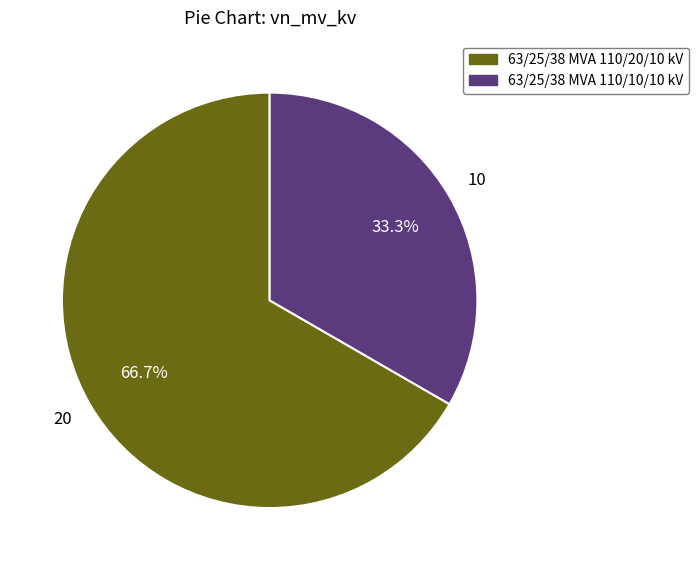

True or false: 63/25/38 MVA 110/10/10 kV accounts for 33% of the total.

True